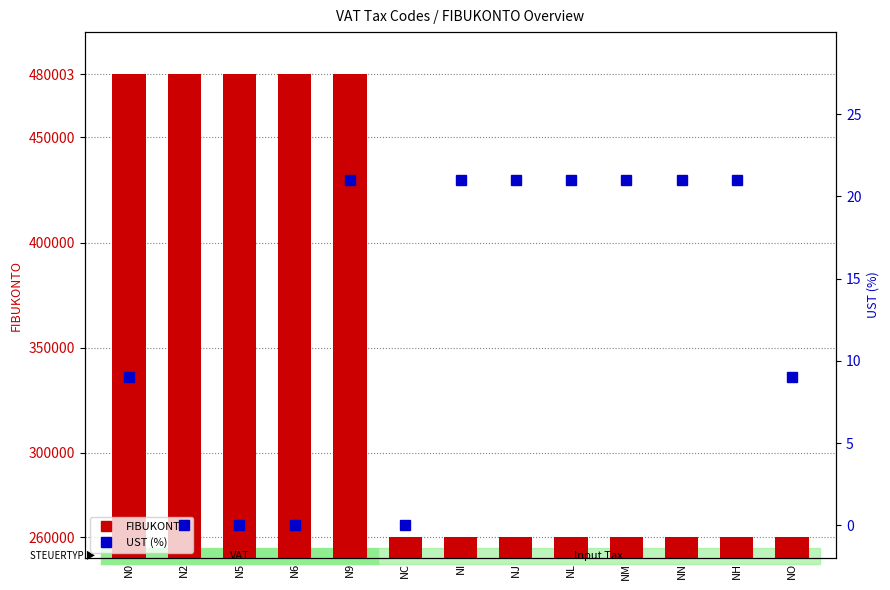

At which category does the chart reach its peak across all series?

N0